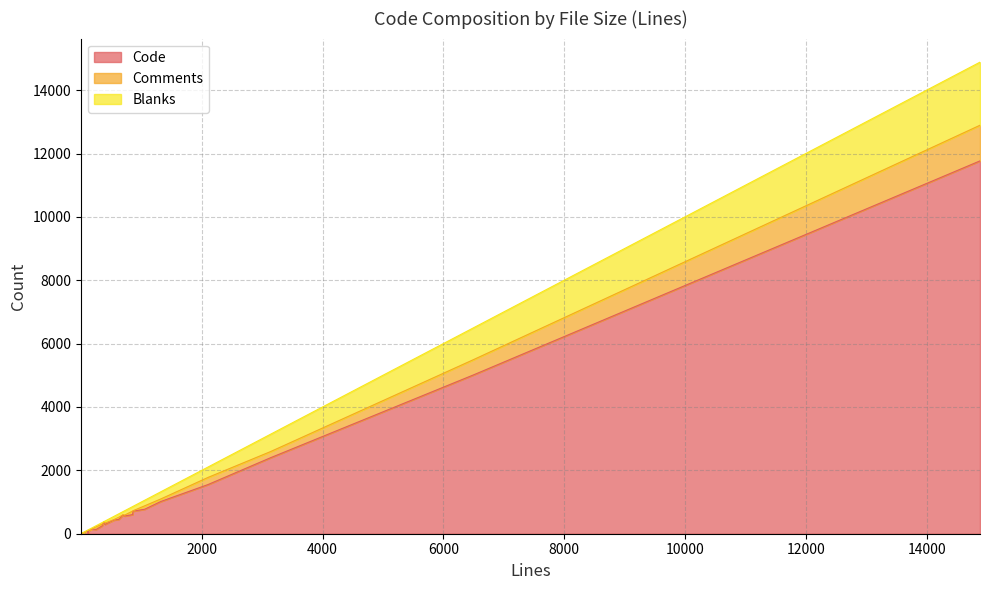

Rank the categories by Code value from highest to lowest.

14883, 6501, 3141, 2104, 1323, 1059, 862, 857, 694, 689, 726, 626, 548, 386, 399, 352, 184, 250, 116, 126, 125, 59, 33, 121, 3